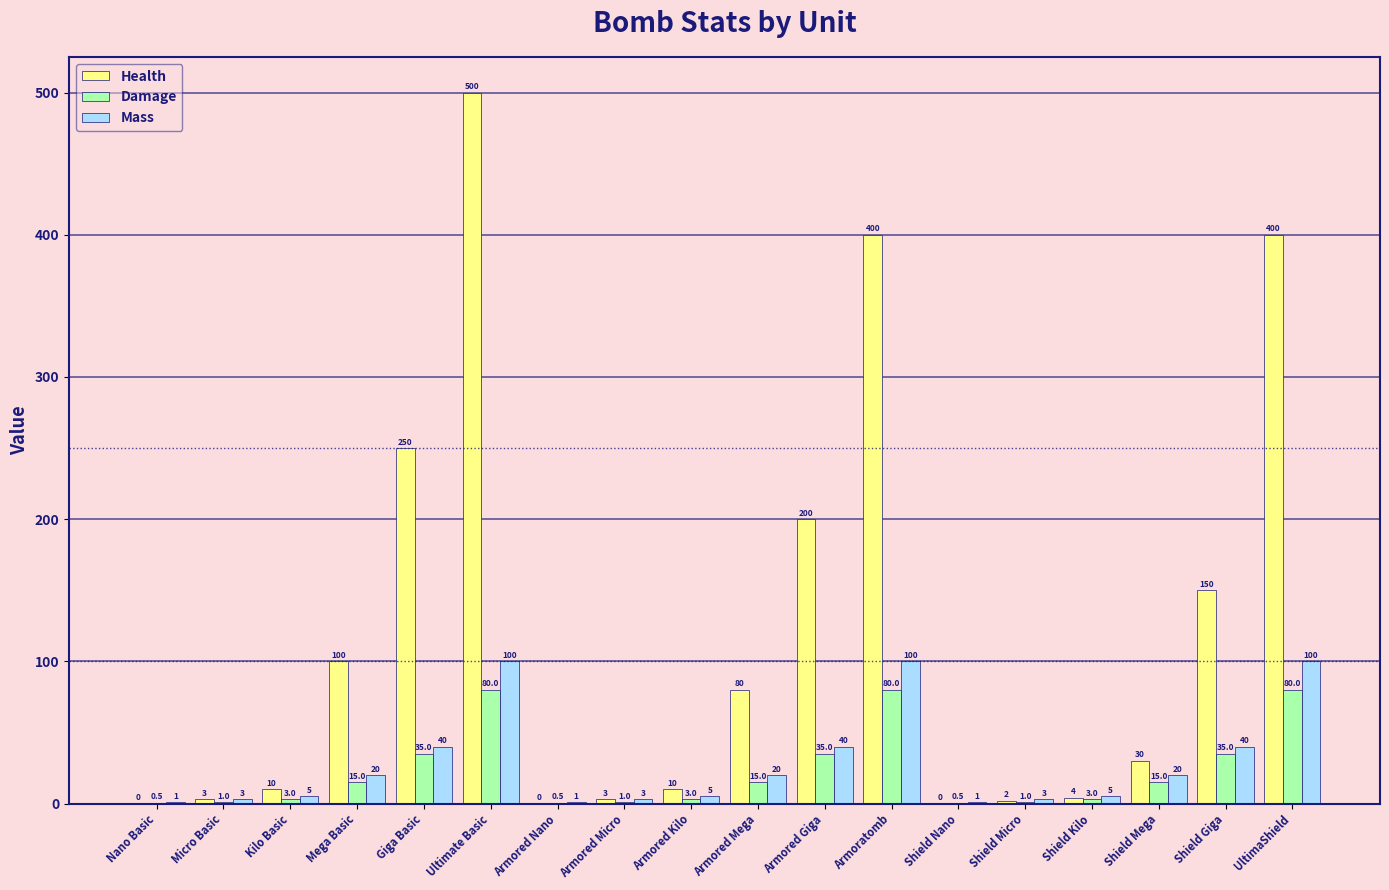

What is the sum of the Health values at Armored Mega and Micro Basic?

83.0